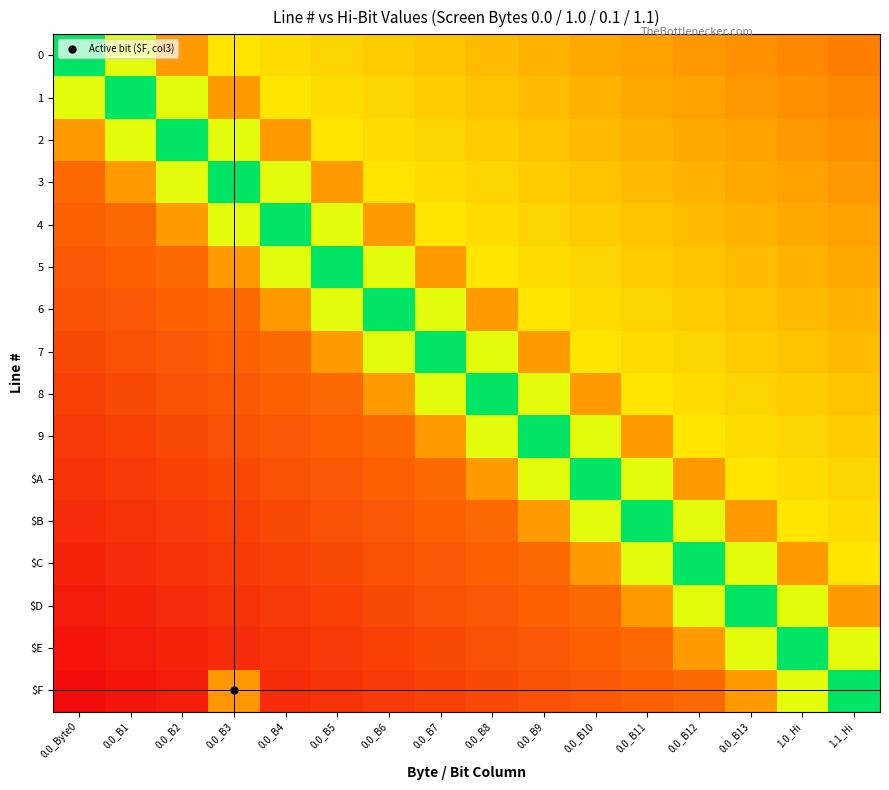

At which category is the sum across all series the highest?

0.0_B13